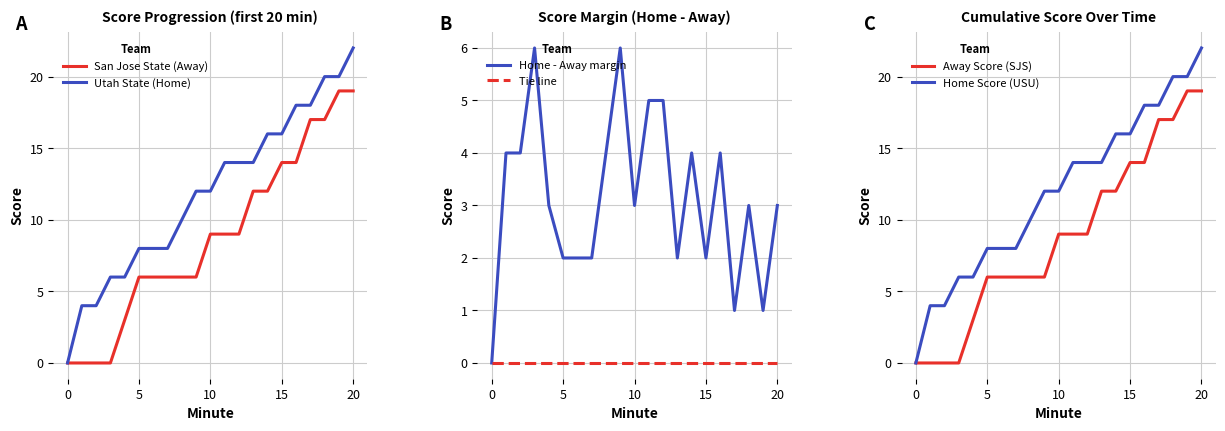

What is the maximum value for San Jose State (Away)?

19